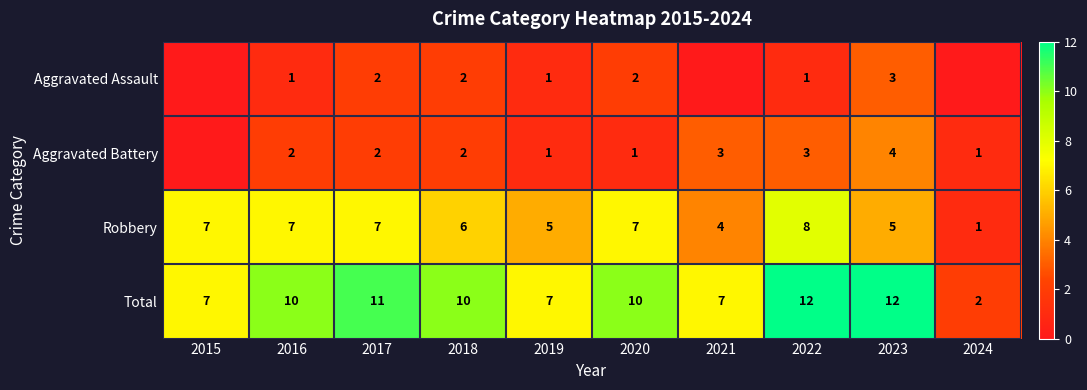

What value does the Robbery series have at 2019?

5